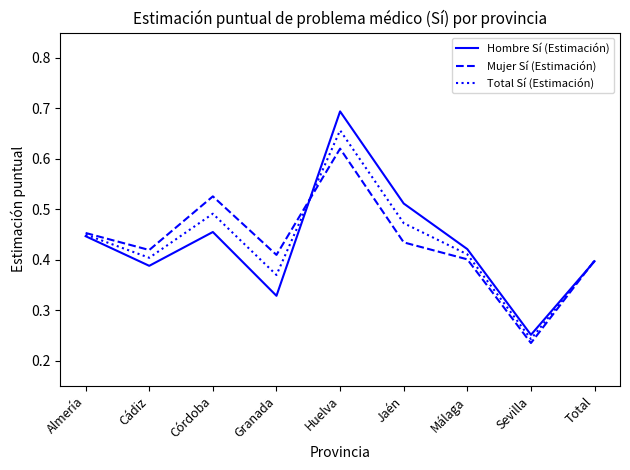

Which category has the highest value across all series?

Huelva